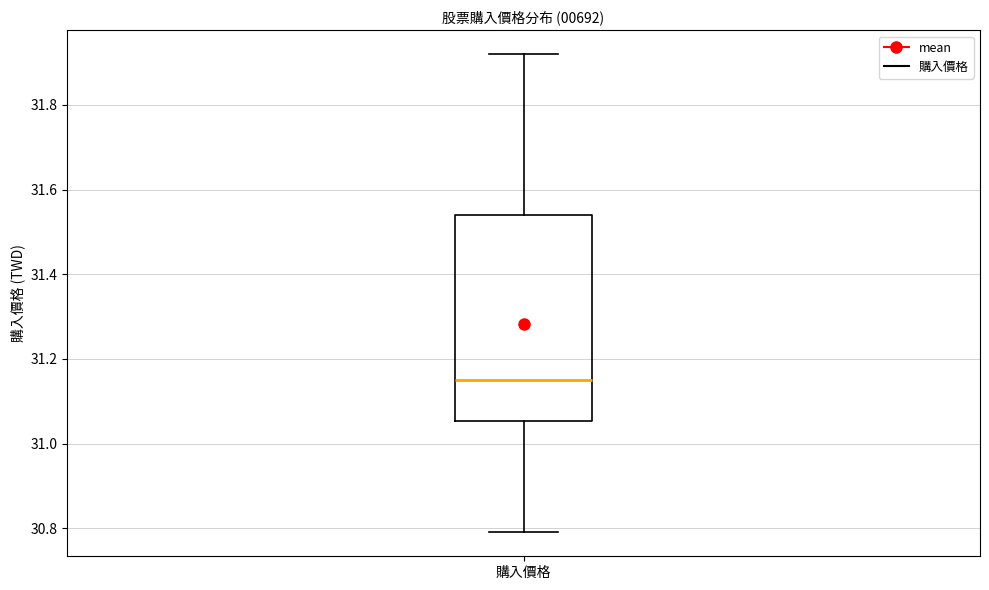

Where does the upper whisker of the box for 購入價格 end on the y-axis? The values are not printed on the chart, so give them approximately, as read against the axis.

31.92